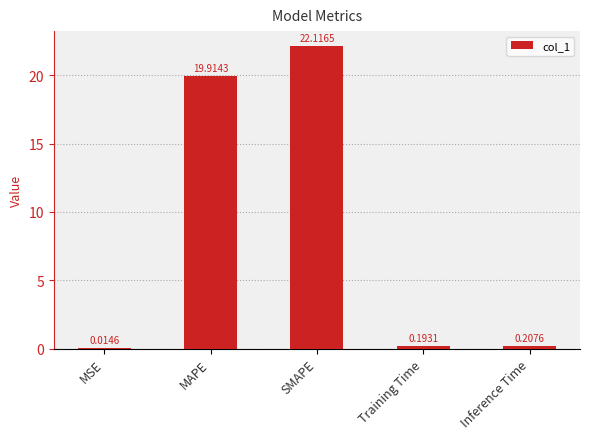

What is the sum of the values at Inference Time and MAPE?

20.1